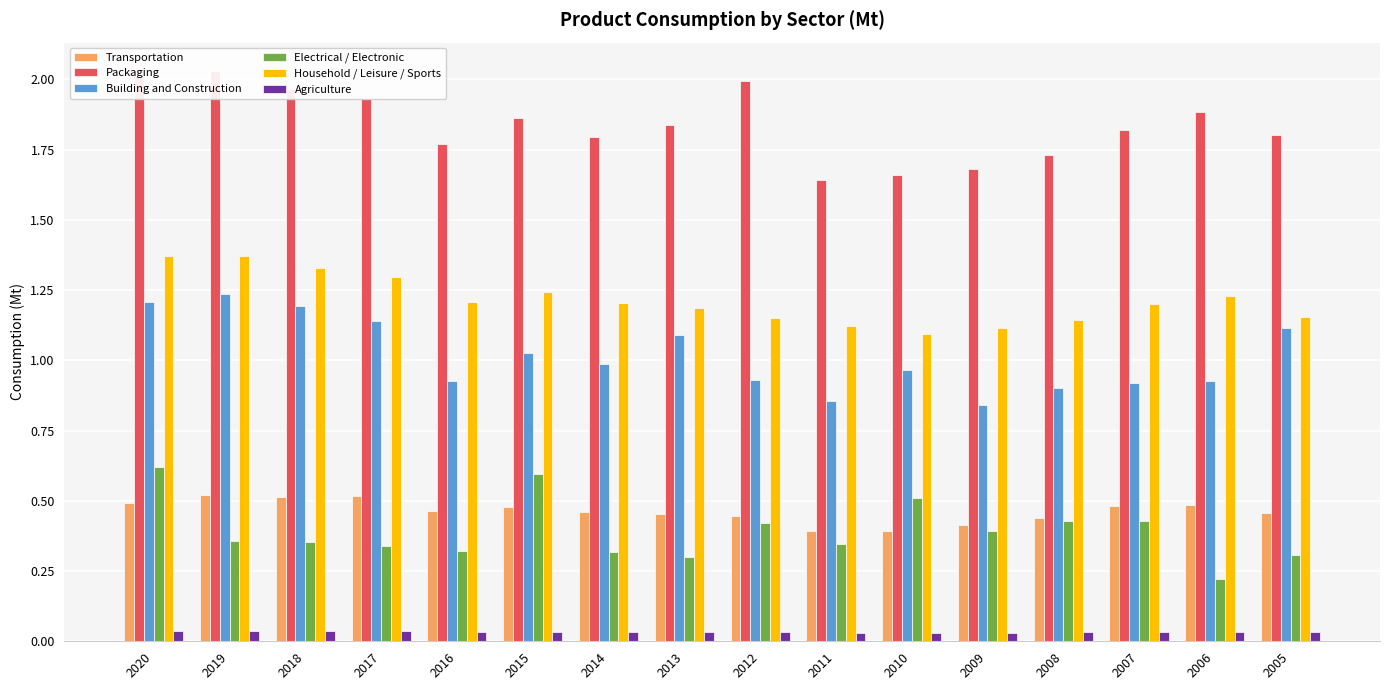

Which series changed the most between 2008 and 2007?

Packaging